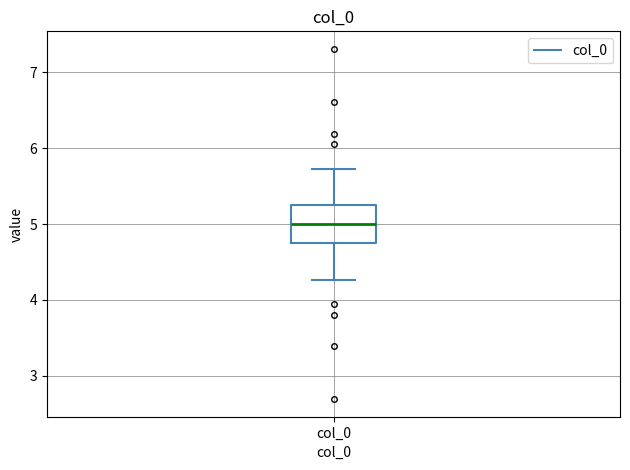

Read this box plot against the y-axis: the position of the median line, the range covered by the box, and the ends of both whiskers. The values are not printed on the chart, so give them approximately, as read against the axis.

median 5.0, box 4.7 to 5.3, whiskers 4.3 to 5.7